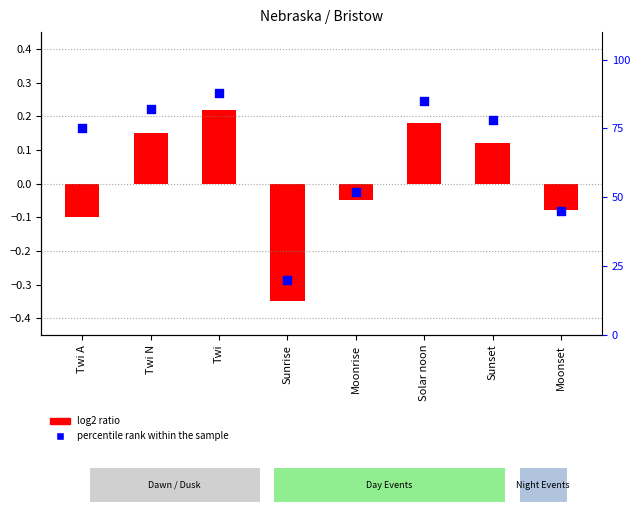

Which has a higher value, Moonrise or Sunrise?

Moonrise